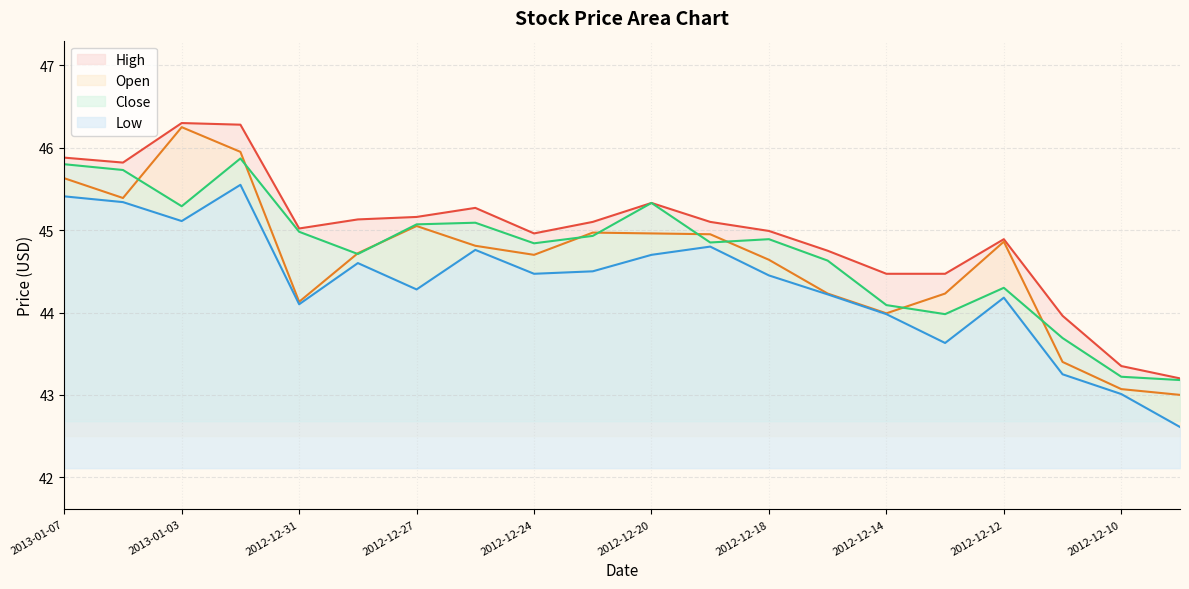

Reading right to left, extract all data points from this chart.

High: 2012-12-07=43.2	2012-12-10=43.4	2012-12-11=44.0	2012-12-12=44.9	2012-12-13=44.5	2012-12-14=44.5	2012-12-17=44.8	2012-12-18=45.0	2012-12-19=45.1	2012-12-20=45.3	2012-12-21=45.1	2012-12-24=45.0	2012-12-26=45.3	2012-12-27=45.2	2012-12-28=45.1	2012-12-31=45.0	2013-01-02=46.3	2013-01-03=46.3	2013-01-04=45.8	2013-01-07=45.9
Open: 2012-12-07=43.0	2012-12-10=43.1	2012-12-11=43.4	2012-12-12=44.9	2012-12-13=44.2	2012-12-14=44.0	2012-12-17=44.2	2012-12-18=44.6	2012-12-19=45.0	2012-12-20=45.0	2012-12-21=45.0	2012-12-24=44.7	2012-12-26=44.8	2012-12-27=45.0	2012-12-28=44.7	2012-12-31=44.1	2013-01-02=46.0	2013-01-03=46.2	2013-01-04=45.4	2013-01-07=45.6
Close: 2012-12-07=43.2	2012-12-10=43.2	2012-12-11=43.7	2012-12-12=44.3	2012-12-13=44.0	2012-12-14=44.1	2012-12-17=44.6	2012-12-18=44.9	2012-12-19=44.9	2012-12-20=45.3	2012-12-21=44.9	2012-12-24=44.8	2012-12-26=45.1	2012-12-27=45.1	2012-12-28=44.7	2012-12-31=45.0	2013-01-02=45.9	2013-01-03=45.3	2013-01-04=45.7	2013-01-07=45.8
Low: 2012-12-07=42.6	2012-12-10=43.0	2012-12-11=43.2	2012-12-12=44.2	2012-12-13=43.6	2012-12-14=44.0	2012-12-17=44.2	2012-12-18=44.5	2012-12-19=44.8	2012-12-20=44.7	2012-12-21=44.5	2012-12-24=44.5	2012-12-26=44.8	2012-12-27=44.3	2012-12-28=44.6	2012-12-31=44.1	2013-01-02=45.5	2013-01-03=45.1	2013-01-04=45.3	2013-01-07=45.4